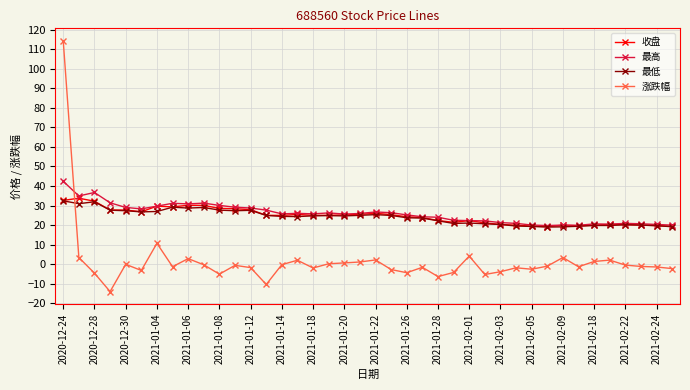

What is the greatest value displayed?

114.2